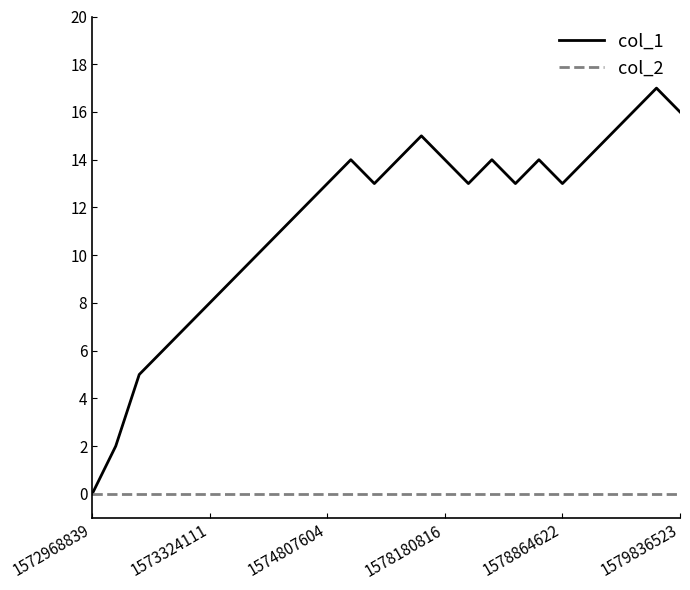

What is the maximum value shown in the chart?

17